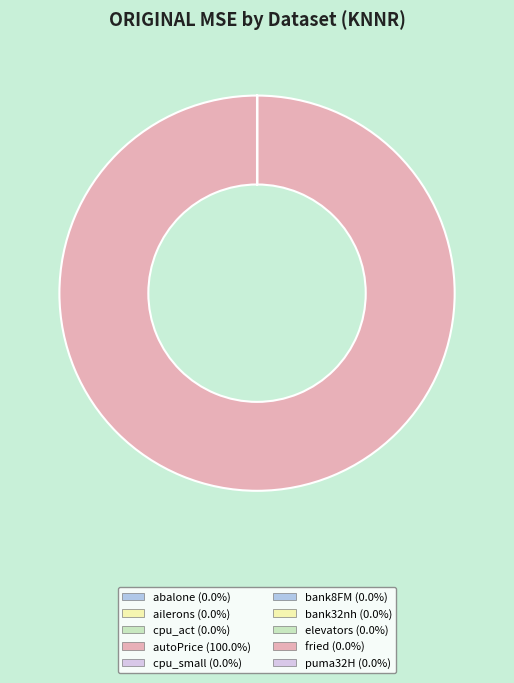

Which category has the smallest portion of the pie?

ailerons